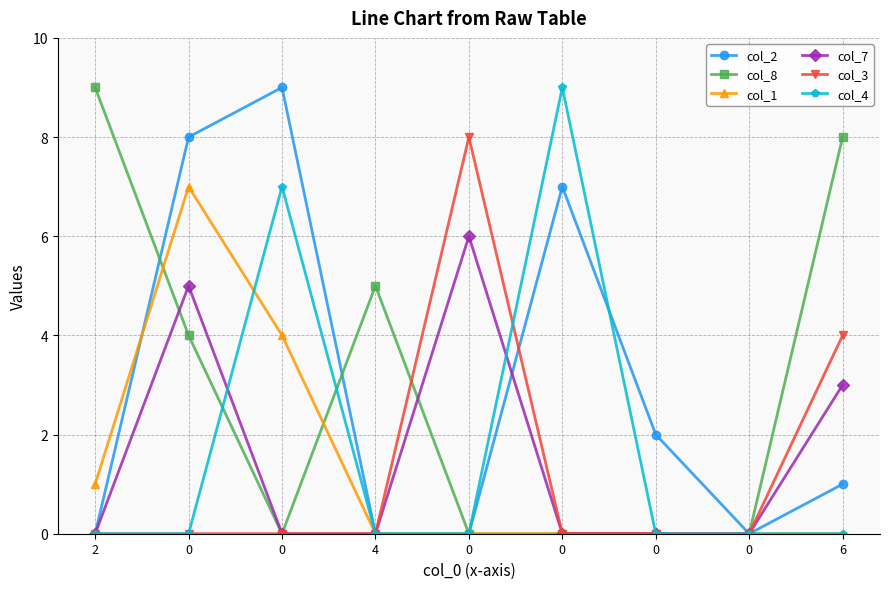

How many lines are shown in the chart?

6